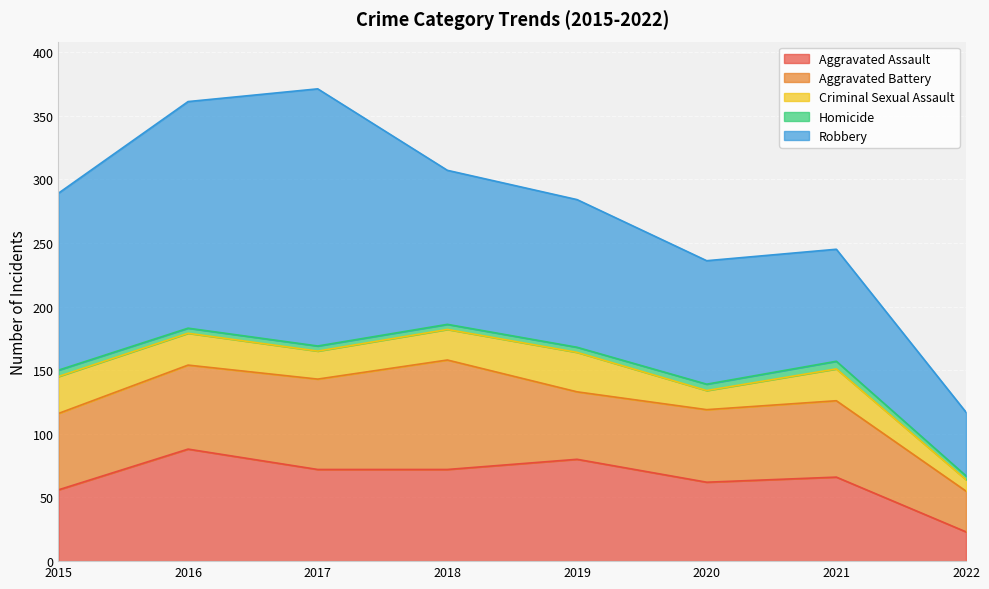

Is the value of Aggravated Assault at 2017 greater than the value of Criminal Sexual Assault at 2017?

Yes